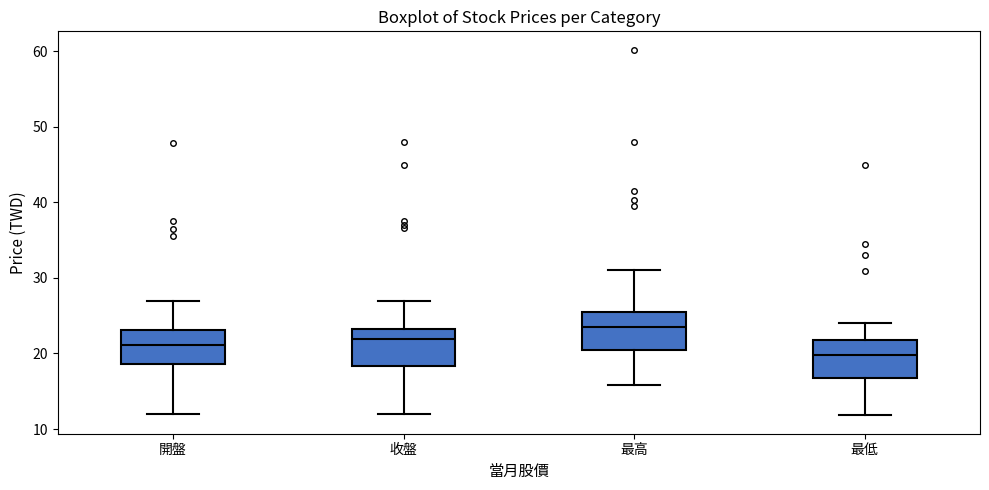

Which box has the lowest median line?

最低